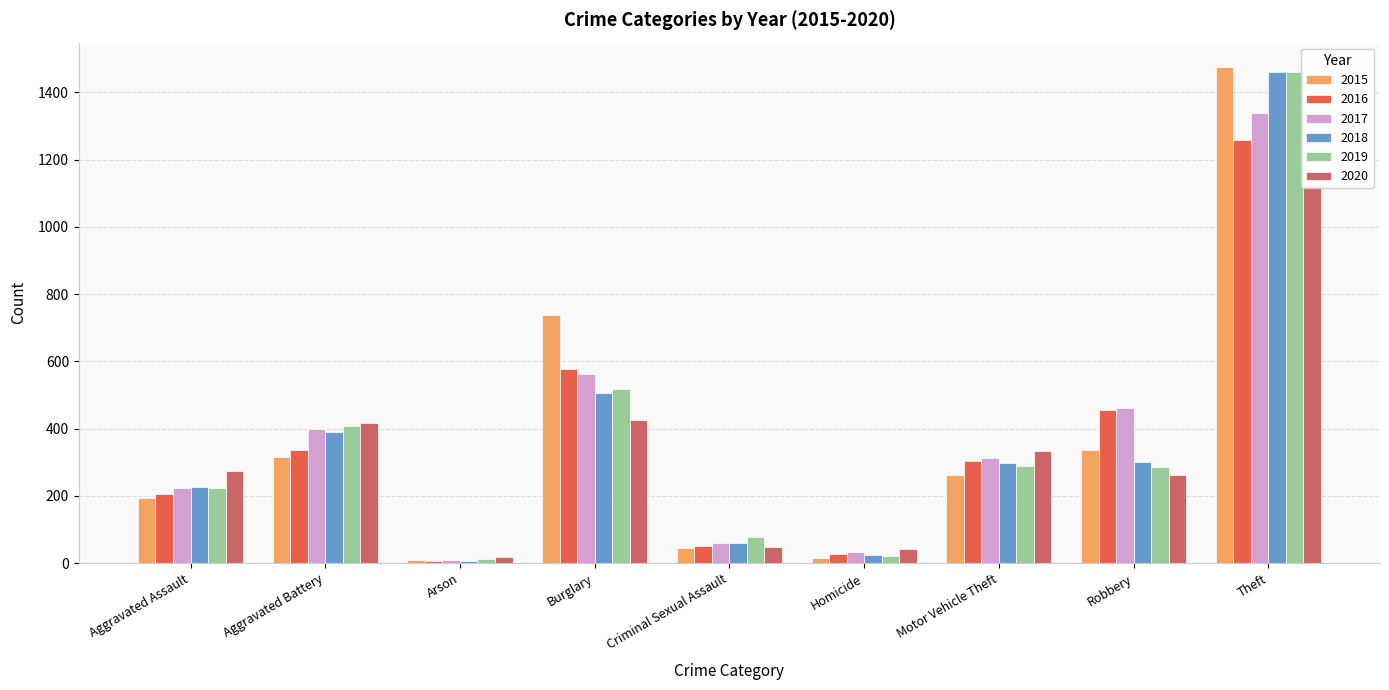

How many data points does each series have?

9